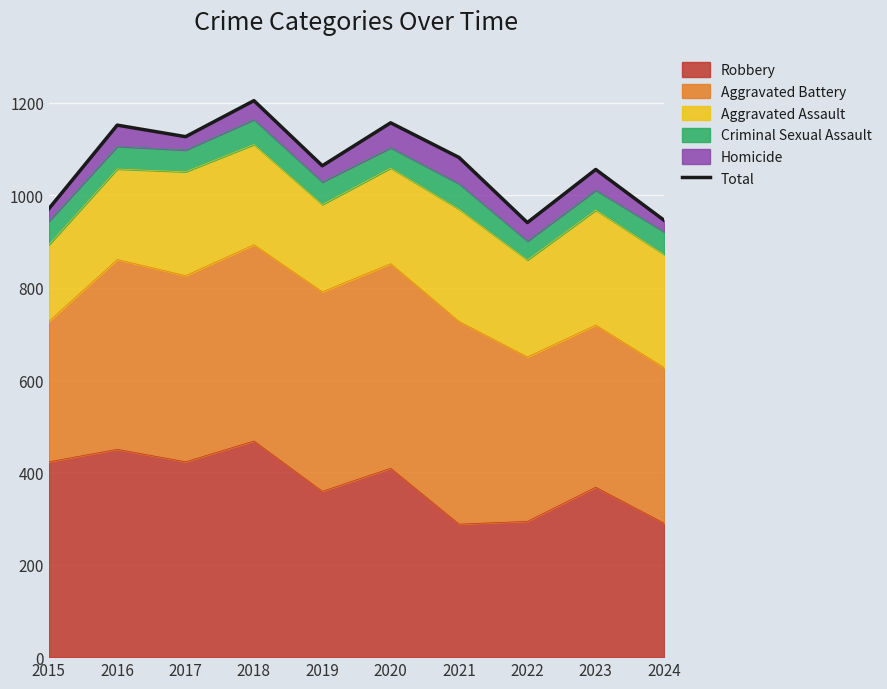

The chart shows a value of 1510 at 2023. True or false?

False